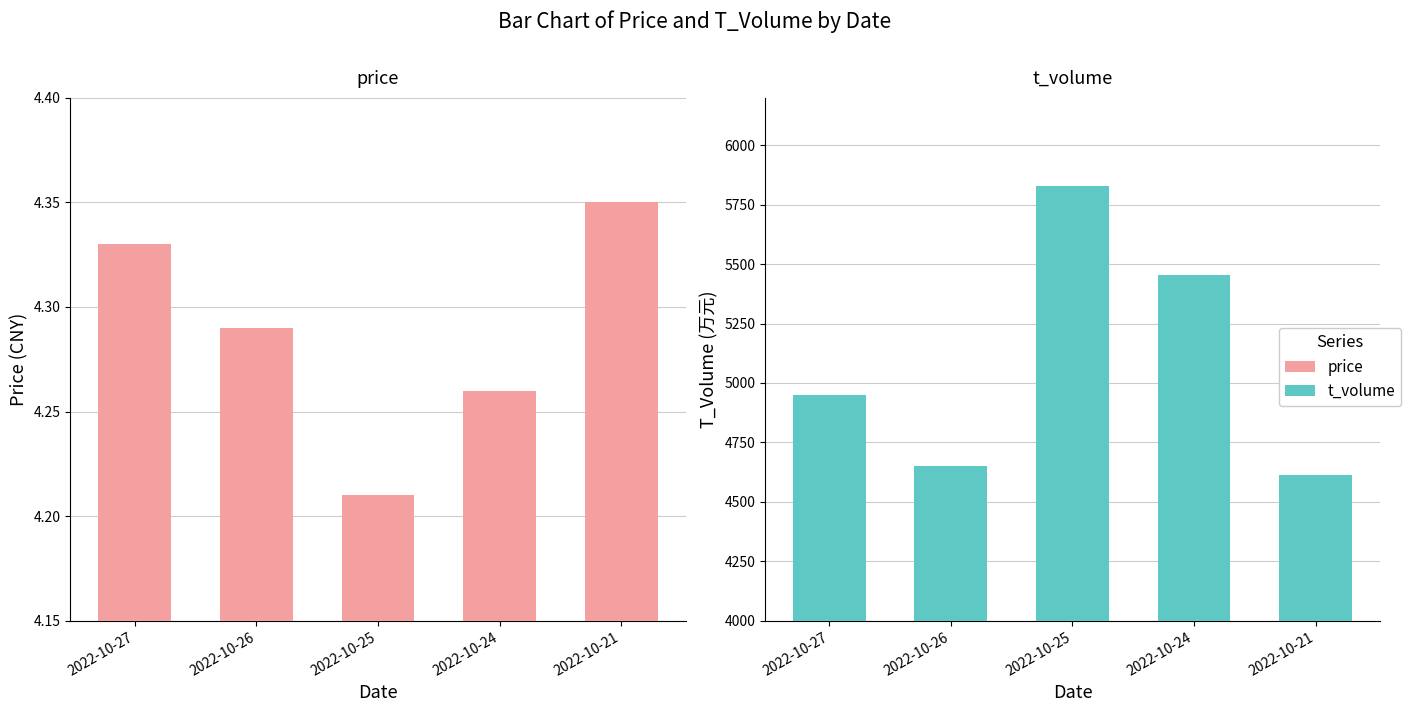

Reading left to right, what are all the values shown in this chart?

price: 2022-10-27=4.3	2022-10-26=4.3	2022-10-25=4.2	2022-10-24=4.3	2022-10-21=4.3
t_volume: 2022-10-27=4948.0	2022-10-26=4650.0	2022-10-25=5826.0	2022-10-24=5452.0	2022-10-21=4612.0